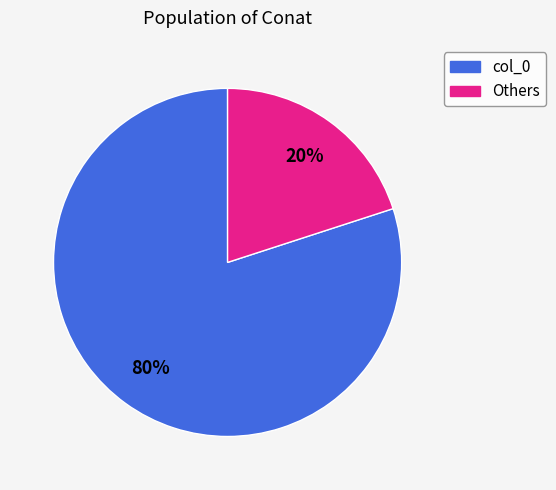

Does any single category account for the majority?

Yes